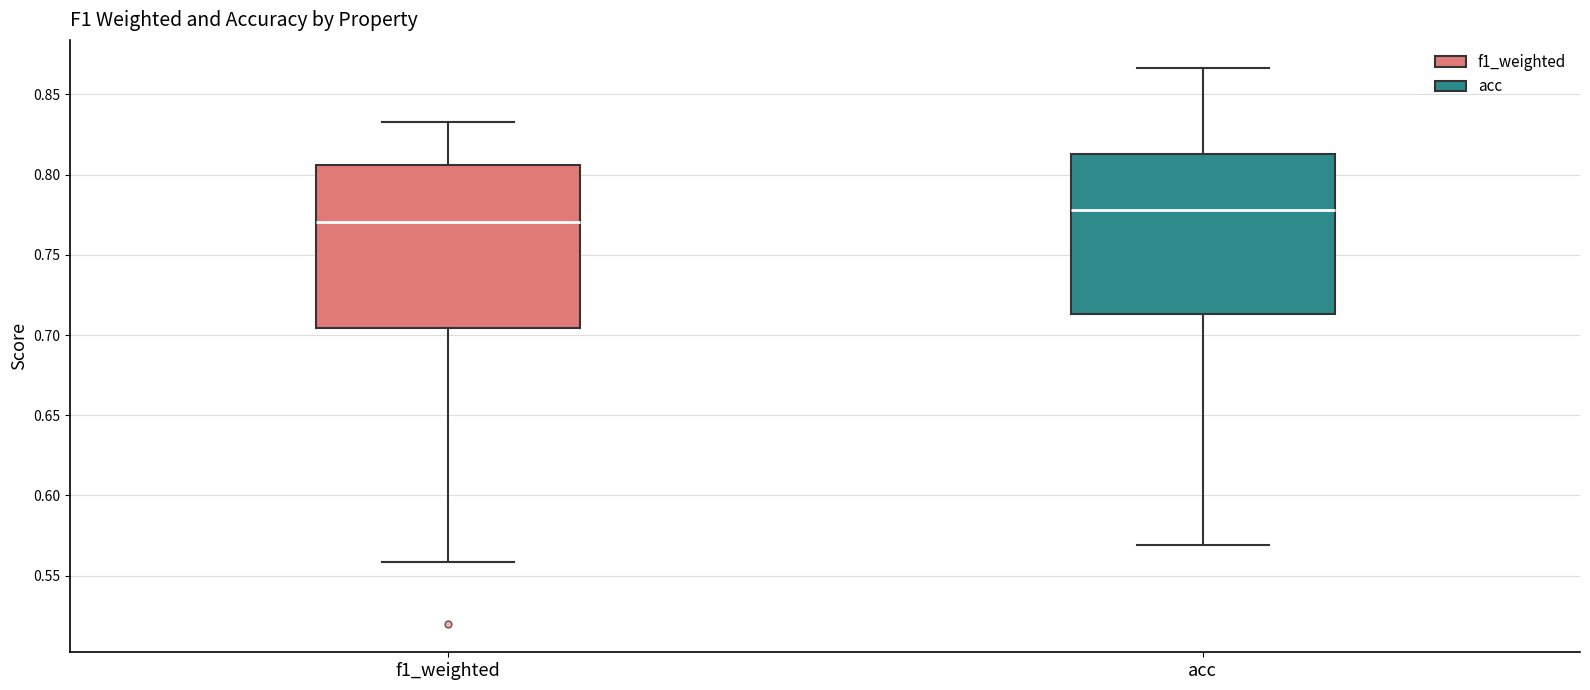

Which box has the highest median line?

acc